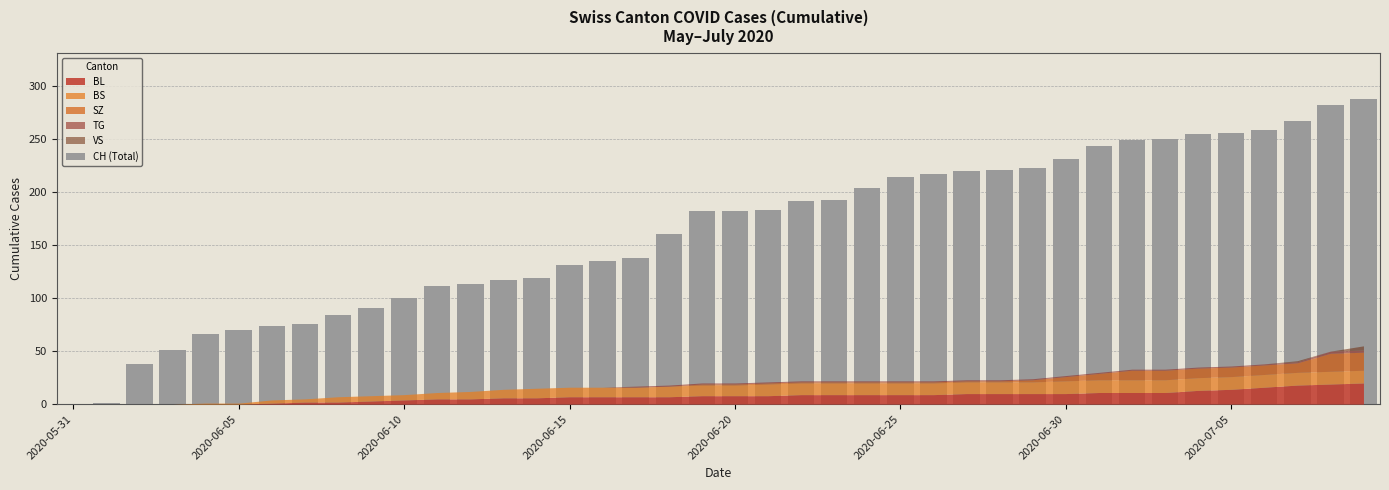

What is the greatest value displayed?

288